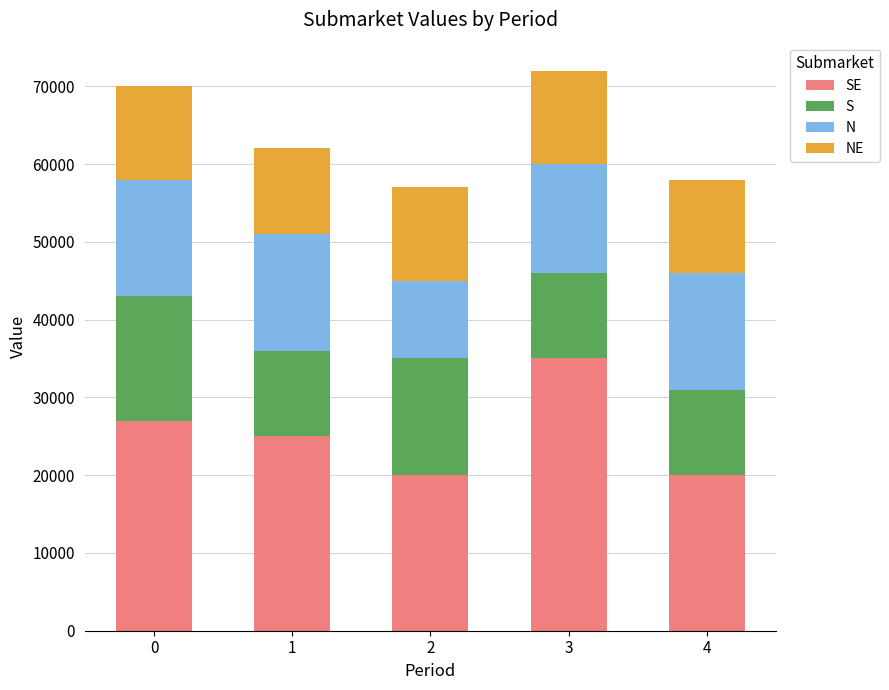

What is the total value across all series at 1?

62000